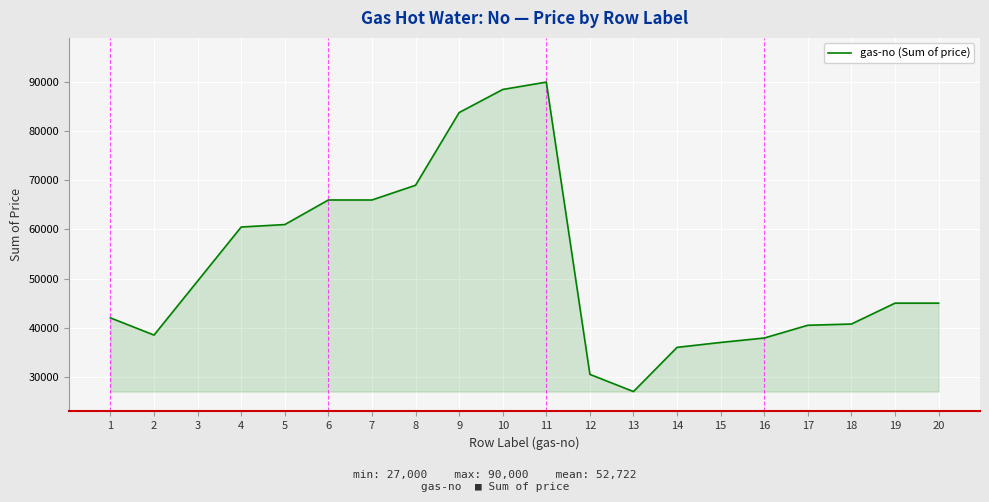

True or false: the data shows 30500 at 12.

True